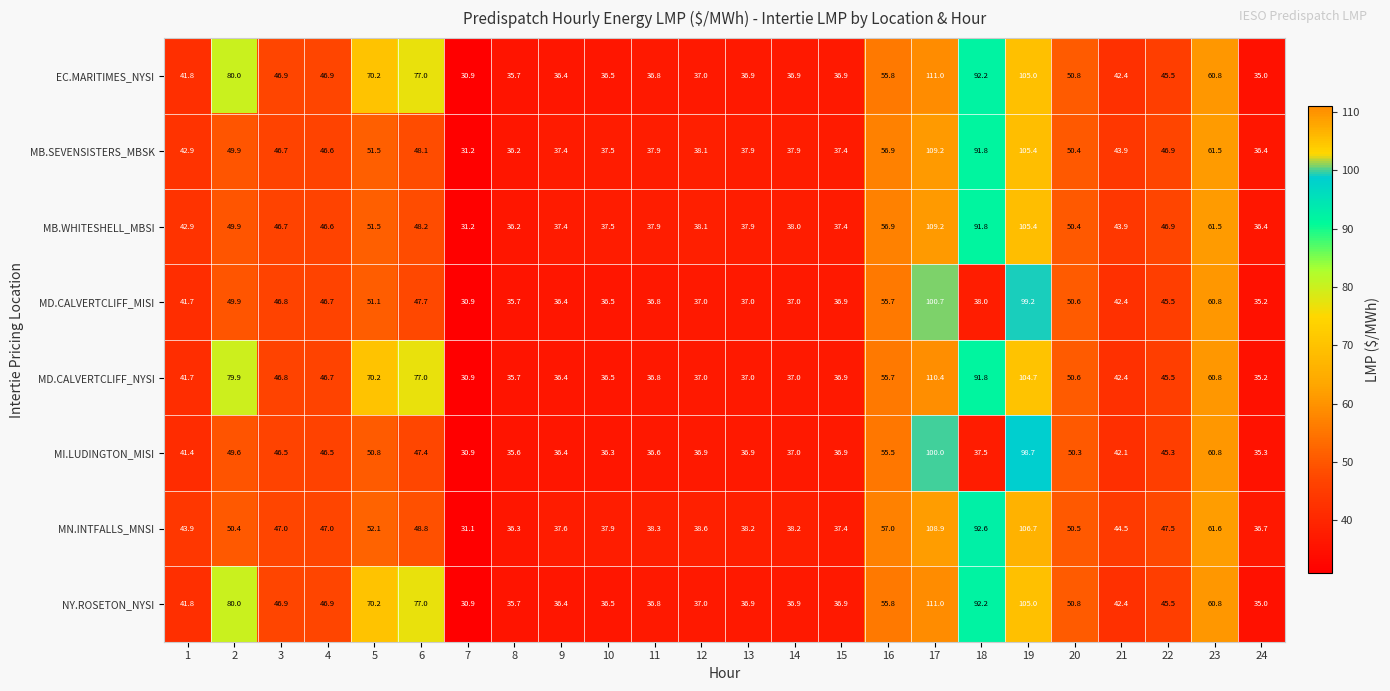

How many data points in MD.CALVERTCLIFF_NYSI are above 45?

12